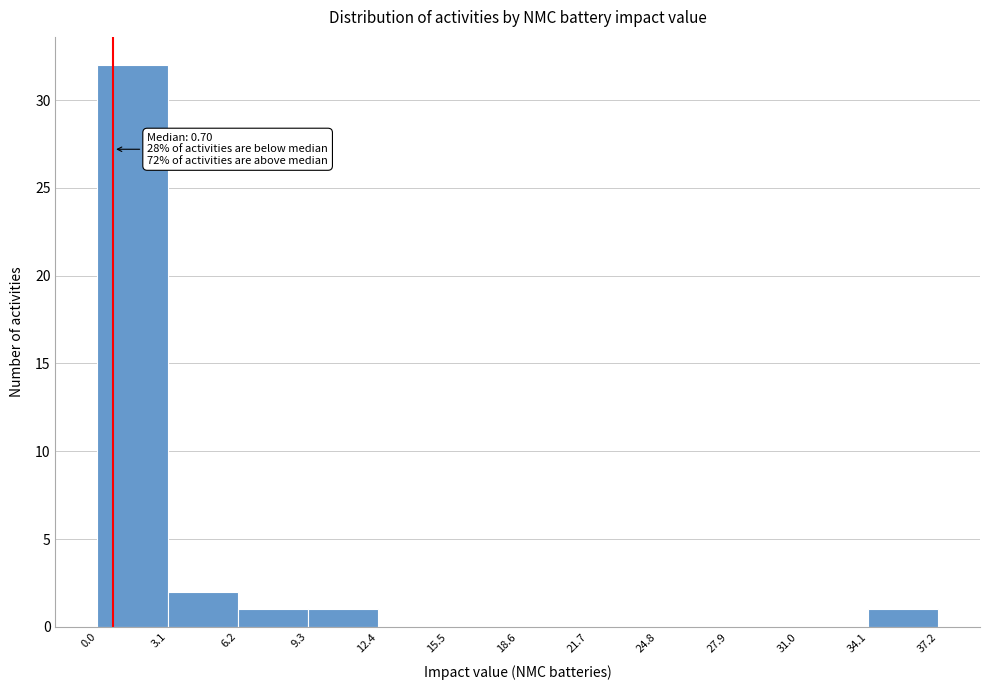

Which range on the x-axis has the tallest bar?

0.0 to 3.1